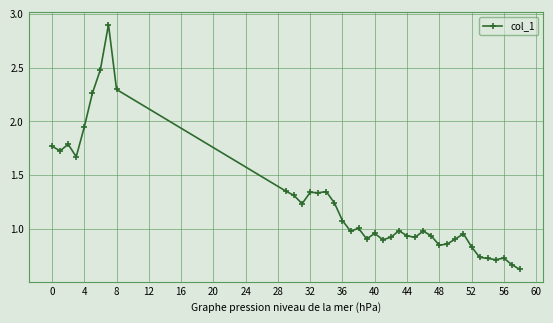

How many lines are shown in the chart?

1